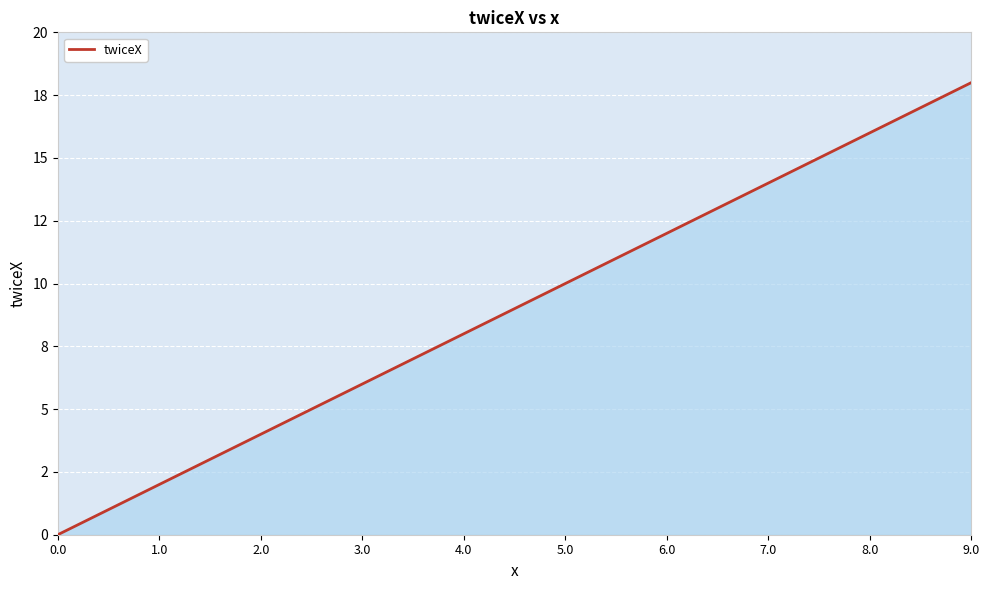

The value at 1.0 is 2. True or false?

True